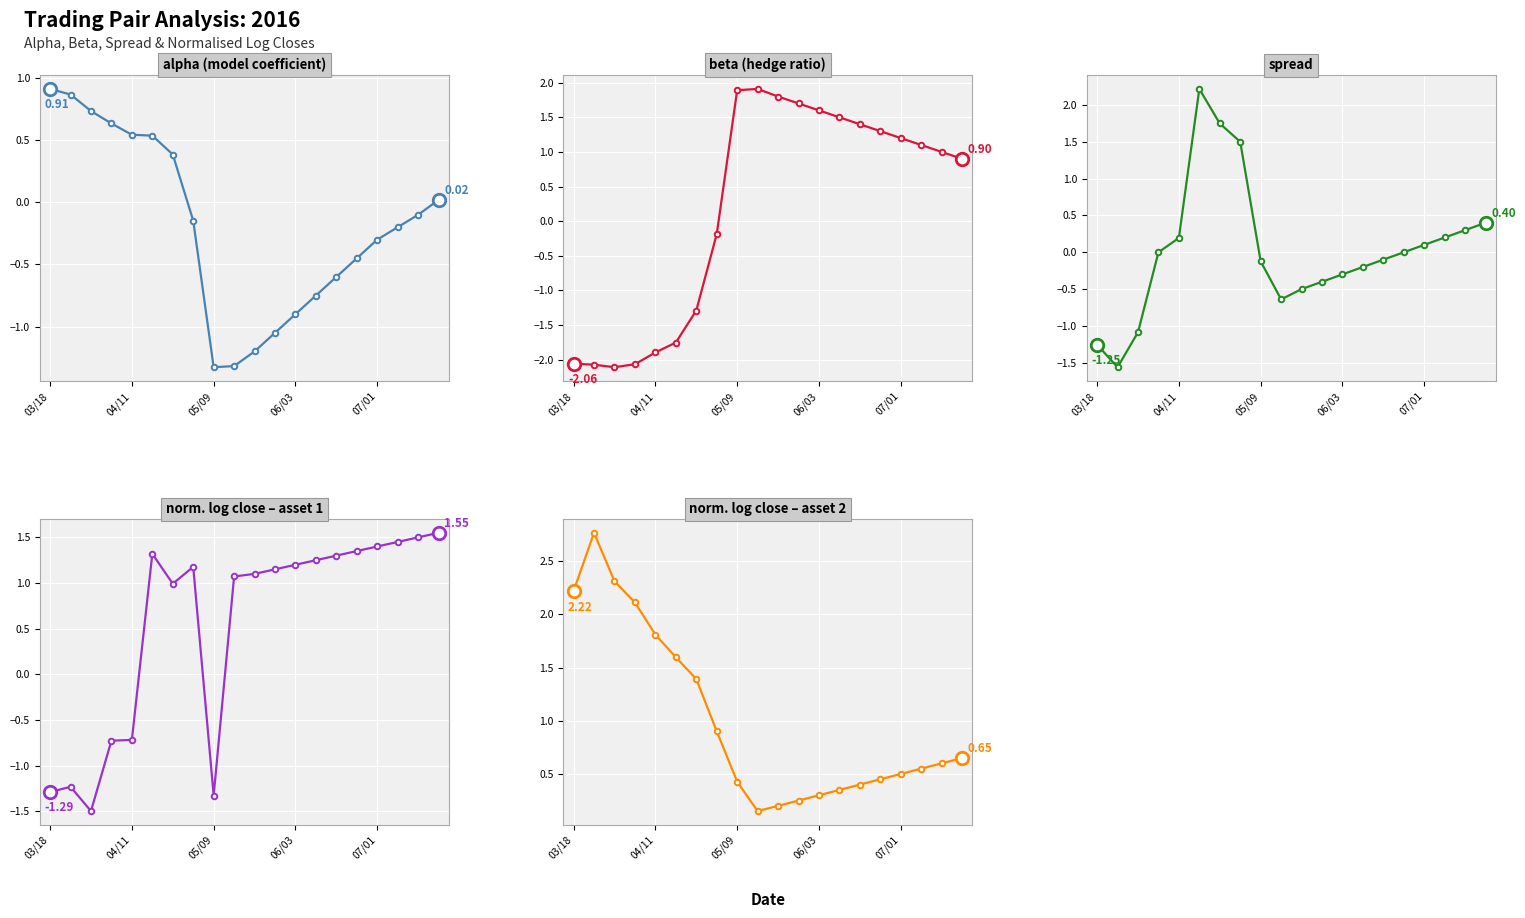

Reading left to right, list all the values displayed in this chart.

alpha: 0.9	0.9	0.7	0.6	0.5	0.5	0.4	-0.1	-1.3	-1.3	-1.2	-1.1	-0.9	-0.8	-0.6	-0.5	-0.3	-0.2	-0.1	0.0
beta: -2.1	-2.1	-2.1	-2.1	-1.9	-1.8	-1.3	-0.2	1.9	1.9	1.8	1.7	1.6	1.5	1.4	1.3	1.2	1.1	1.0	0.9
spread: -1.3	-1.6	-1.1	-0.0	0.2	2.2	1.7	1.5	-0.1	-0.6	-0.5	-0.4	-0.3	-0.2	-0.1	0.0	0.1	0.2	0.3	0.4
normalizedLogClose1: -1.3	-1.2	-1.5	-0.7	-0.7	1.3	1.0	1.2	-1.3	1.1	1.1	1.1	1.2	1.2	1.3	1.4	1.4	1.4	1.5	1.6
normalizedLogClose2: 2.2	2.8	2.3	2.1	1.8	1.6	1.4	0.9	0.4	0.2	0.2	0.2	0.3	0.3	0.4	0.5	0.5	0.6	0.6	0.7